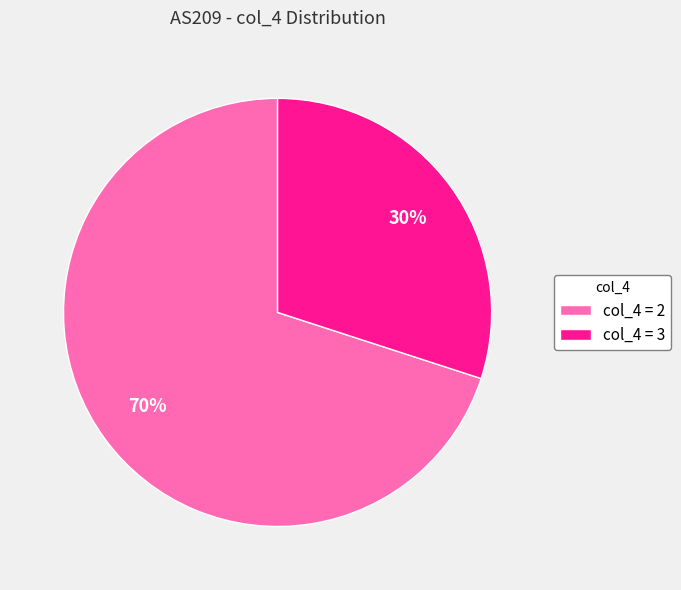

What is the ratio of the value at col_4 = 3 to the value at col_4 = 2?

0.4